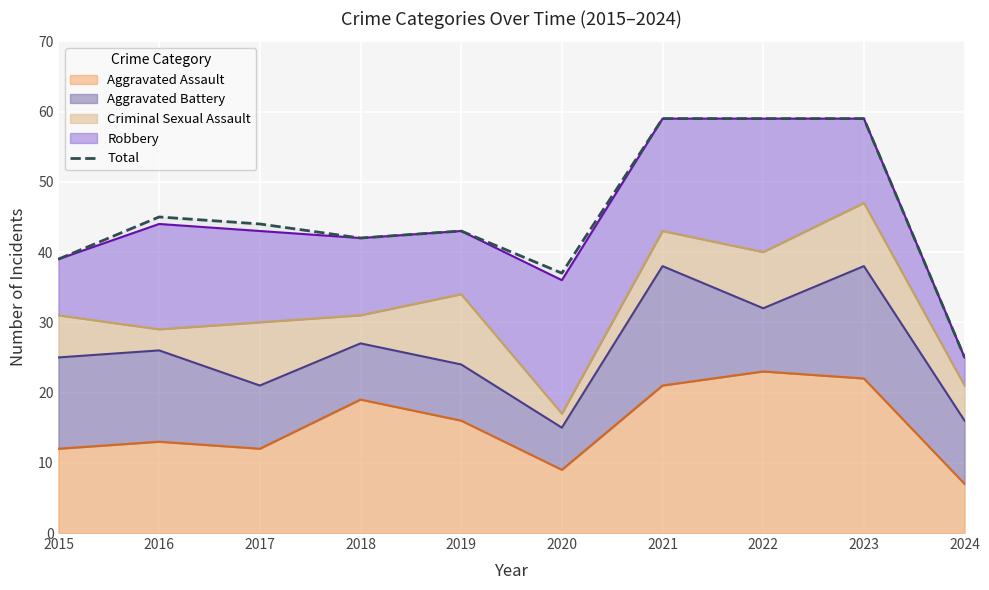

How many lines are shown in the chart?

1